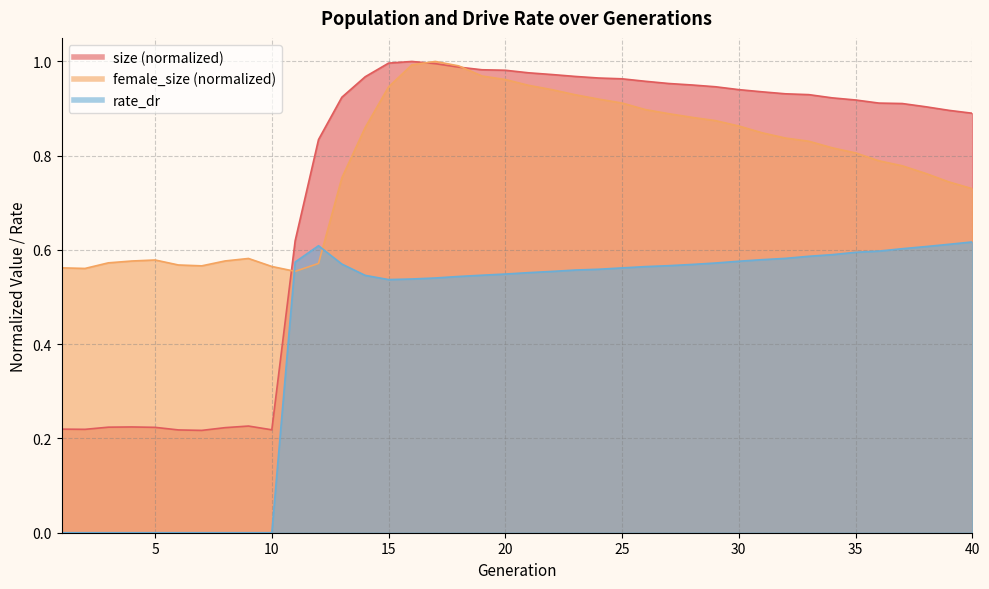

Which series has the widest spread of values?

size